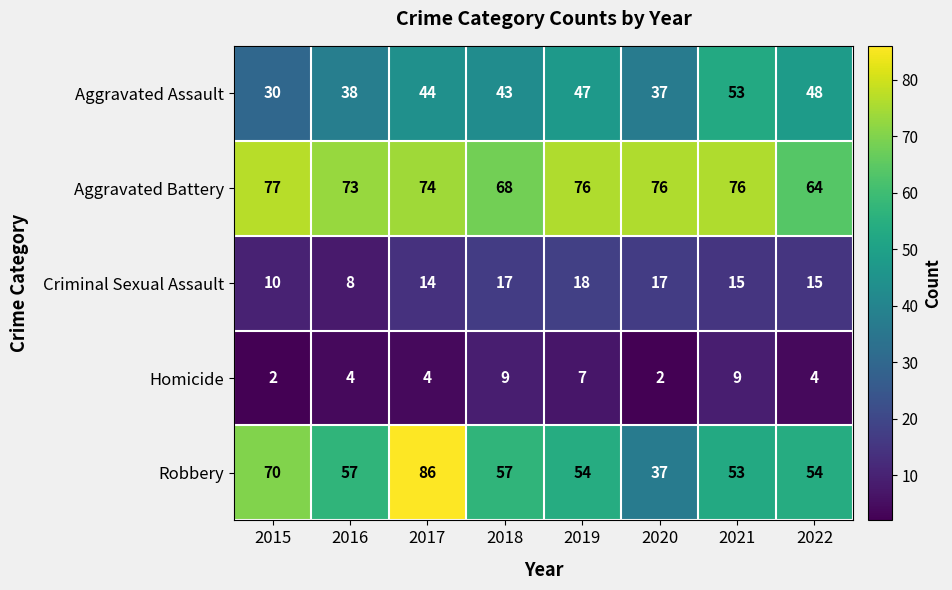

What is the difference between the maximum and minimum values in the Aggravated Assault series?

23